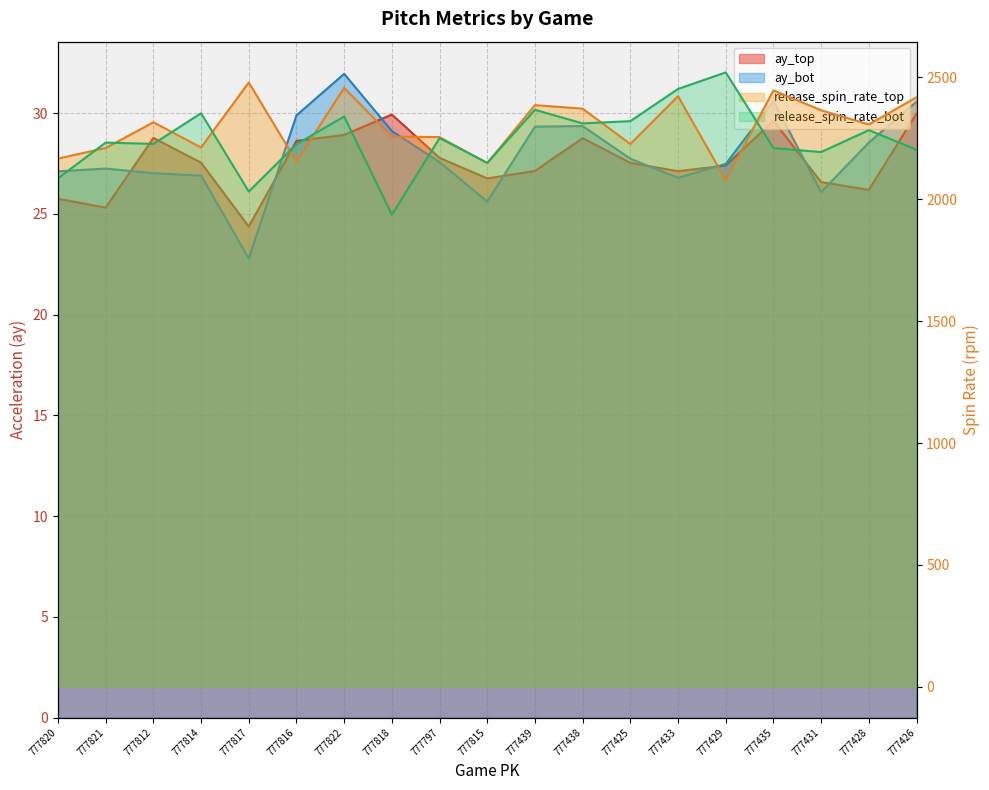

True or false: release_spin_rate_top and release_spin_rate_bot intersect in this chart.

True